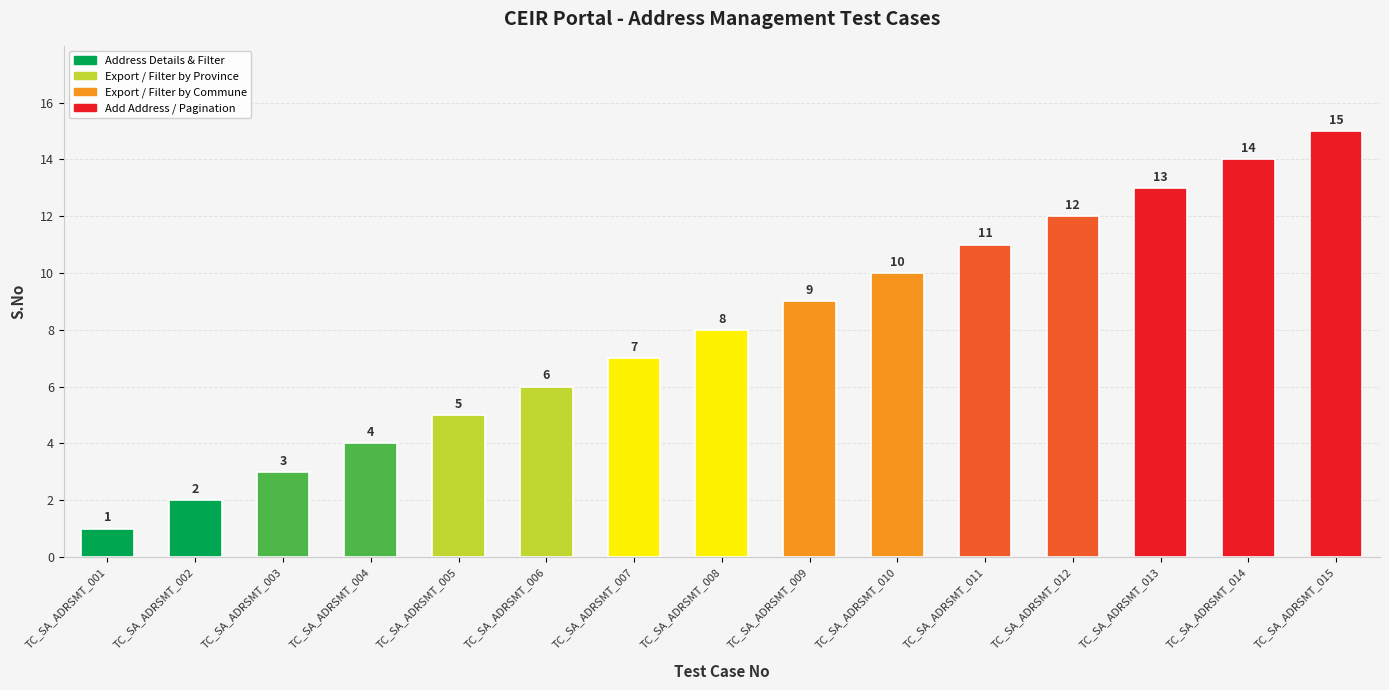

List the labels in order of value, smallest first.

TC_SA_ADRSMT_001, TC_SA_ADRSMT_002, TC_SA_ADRSMT_003, TC_SA_ADRSMT_004, TC_SA_ADRSMT_005, TC_SA_ADRSMT_006, TC_SA_ADRSMT_007, TC_SA_ADRSMT_008, TC_SA_ADRSMT_009, TC_SA_ADRSMT_010, TC_SA_ADRSMT_011, TC_SA_ADRSMT_012, TC_SA_ADRSMT_013, TC_SA_ADRSMT_014, TC_SA_ADRSMT_015